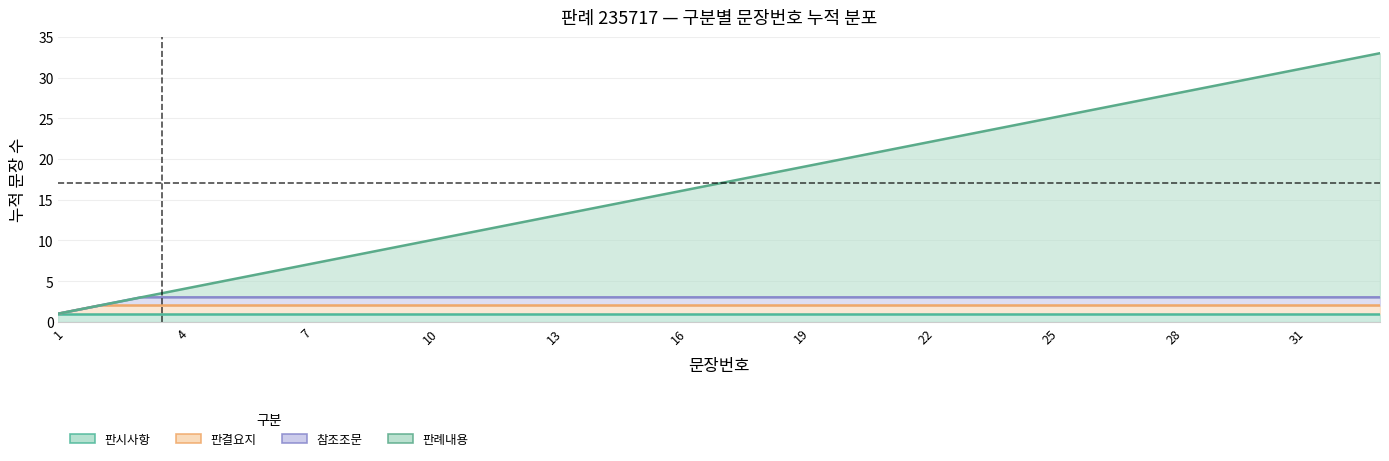

Does the chart have visible grid lines?

Yes